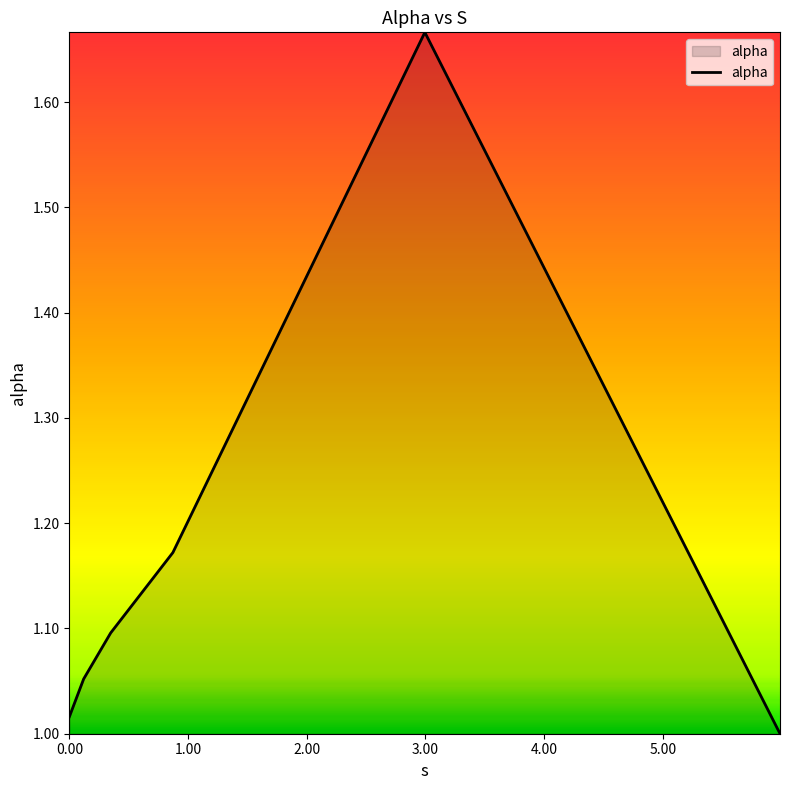

True or false: the data has more than 0 interior local peaks.

True